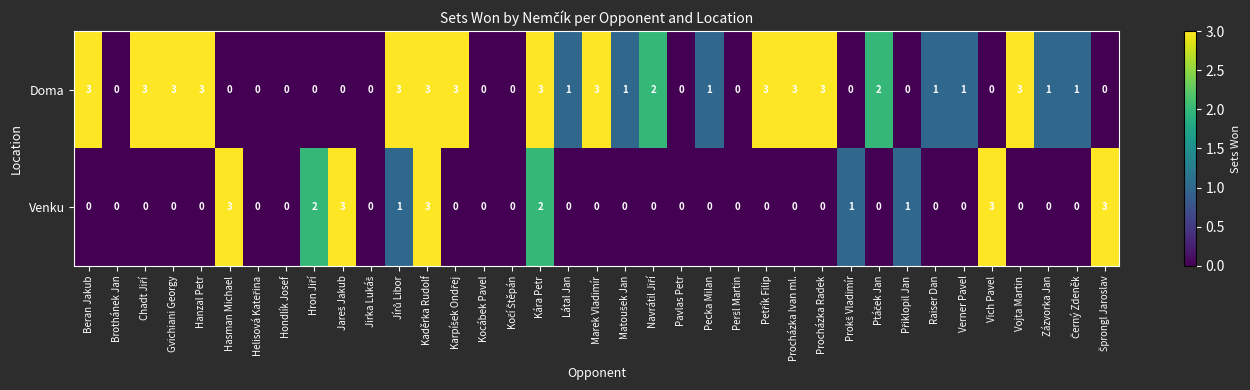

What is the maximum value shown in the chart?

3